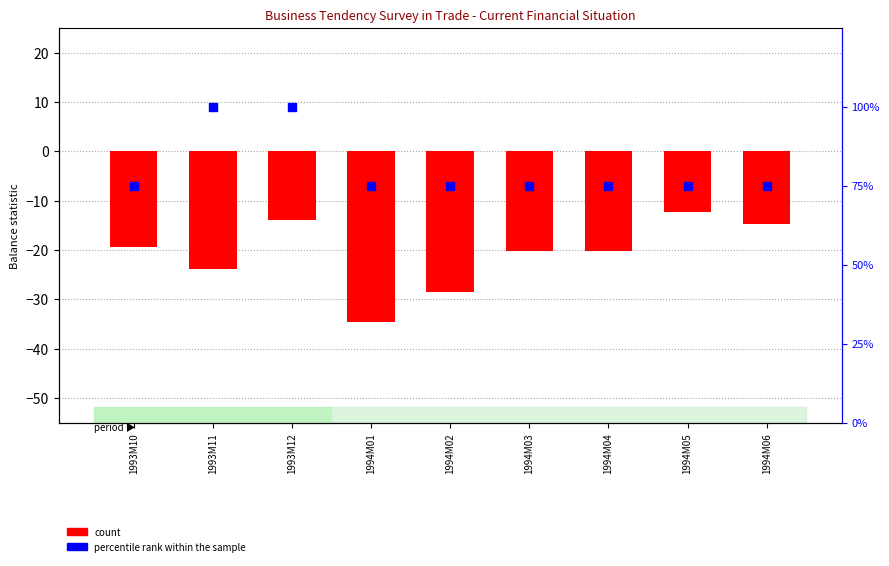

At how many categories does at least one series exceed 12?

9